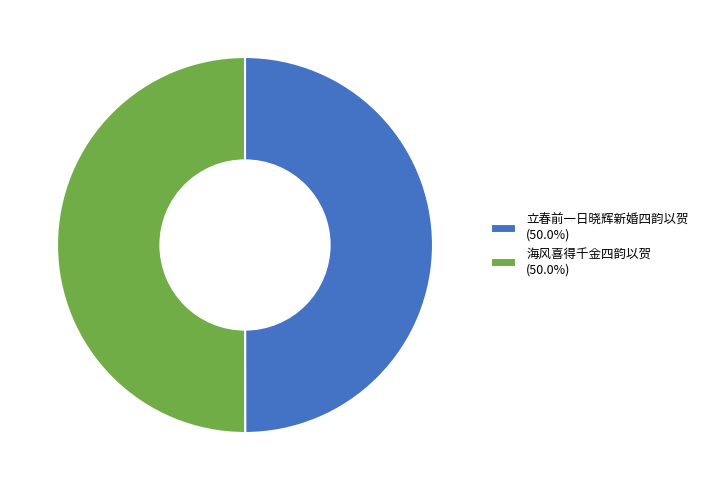

What is the ratio of the value at 海风喜得千金四韵以贺 (50.0%) to the value at 立春前一日晓辉新婚四韵以贺 (50.0%)?

1.0